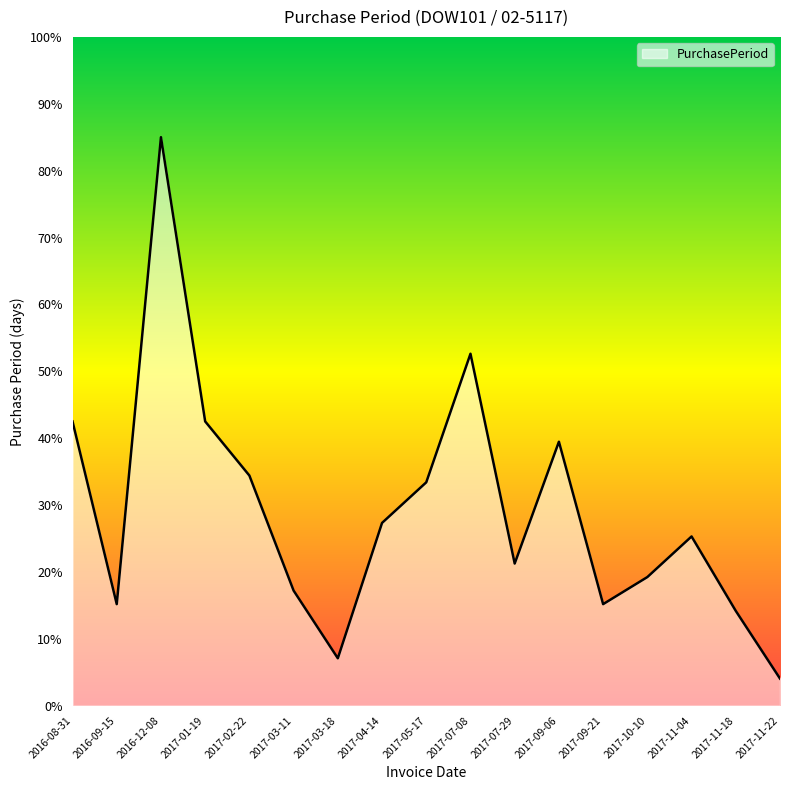

What is the change in value from 2017-01-19 to 2017-09-21?

-27.3